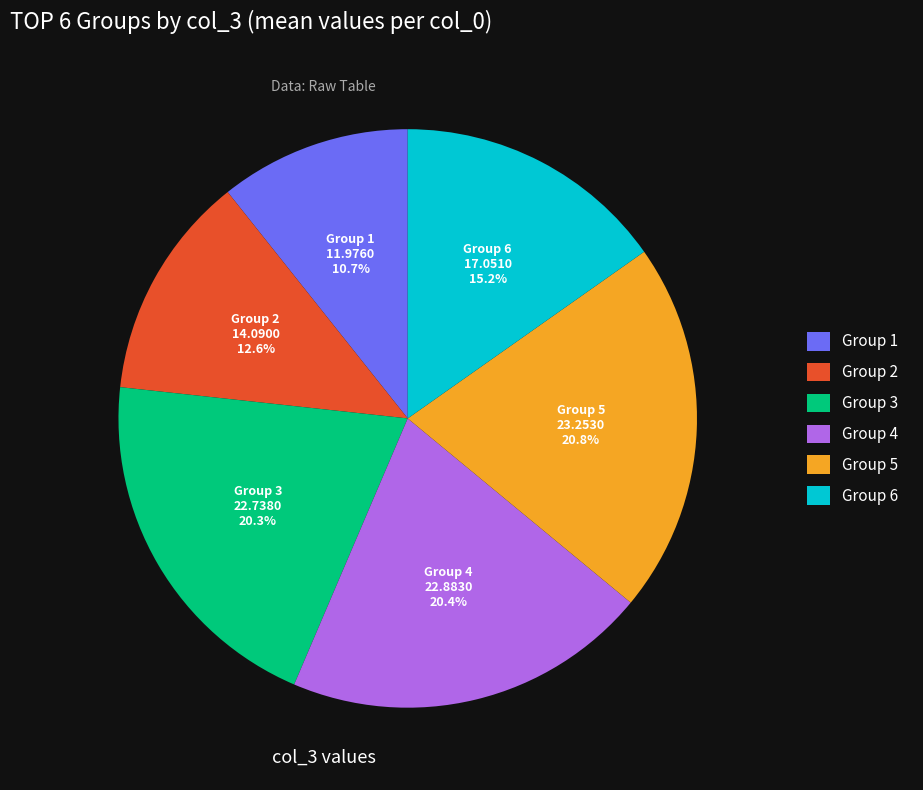

Approximately how many times larger is the value at Group 2 compared to Group 1?

1.2